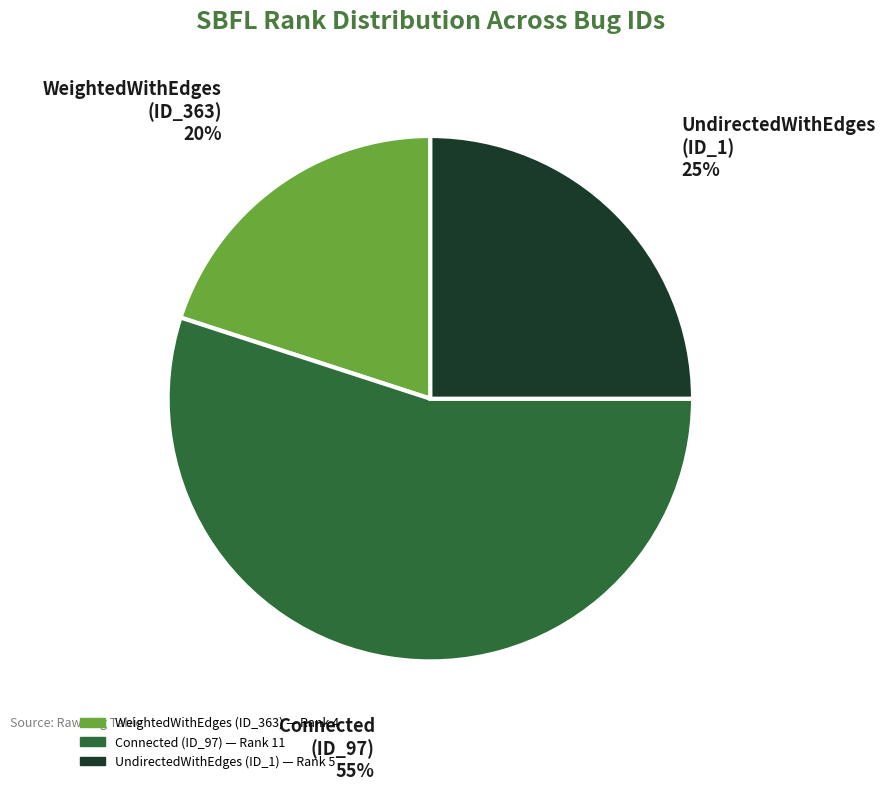

Rank the categories by value from lowest to highest.

WeightedWithEdges (ID_363), UndirectedWithEdges (ID_1), Connected (ID_97)